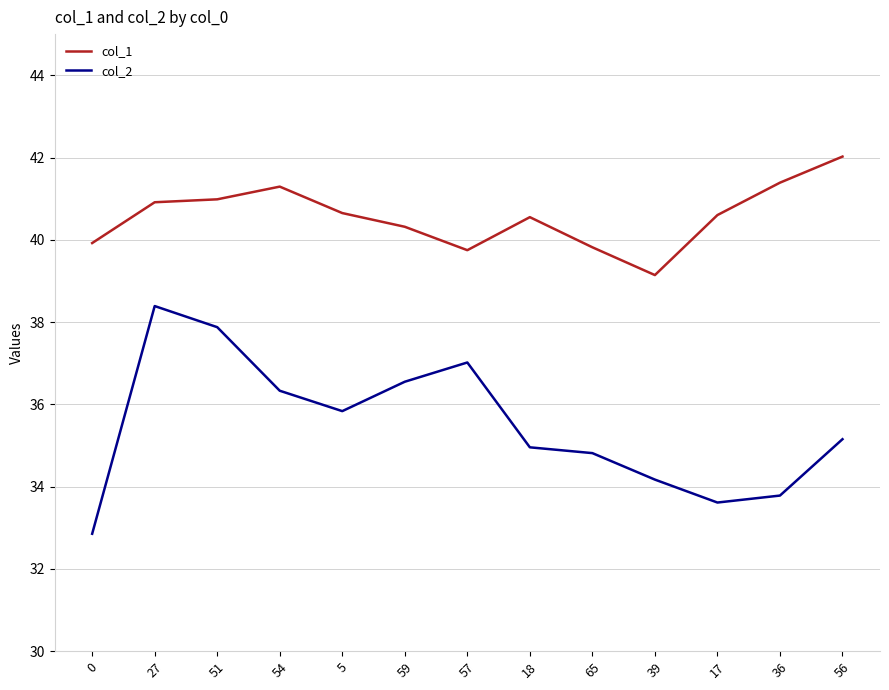

What position from the right is 17?

3